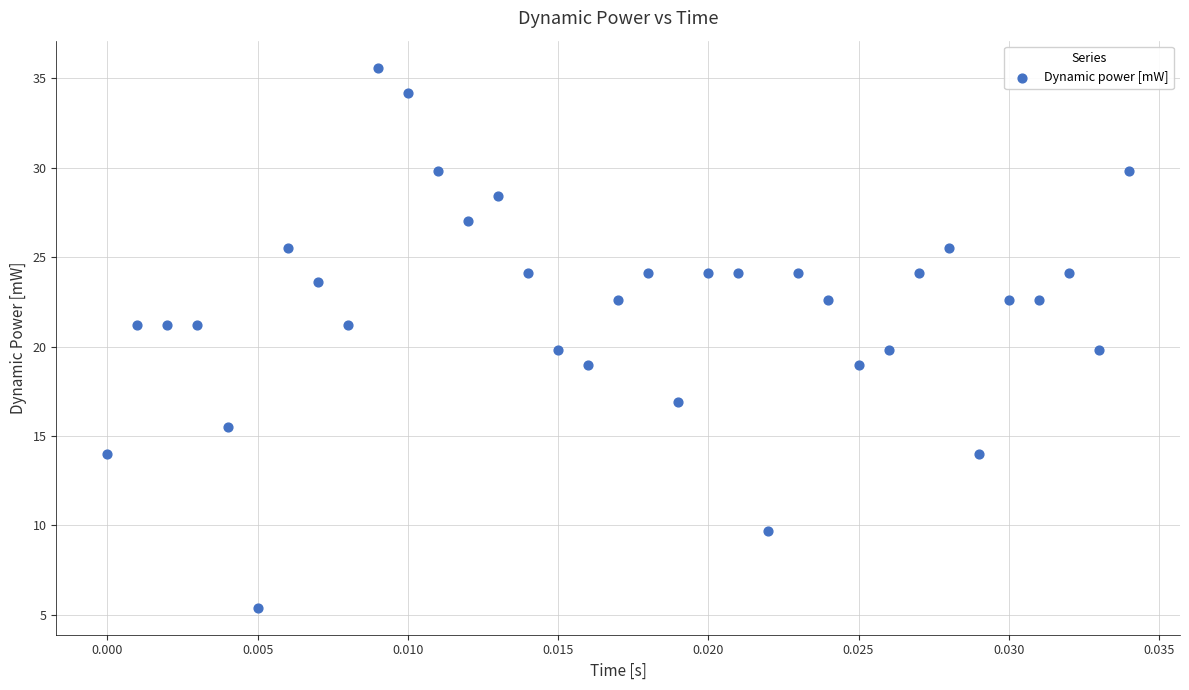

What is the range of Y values (max minus min)?

30.2